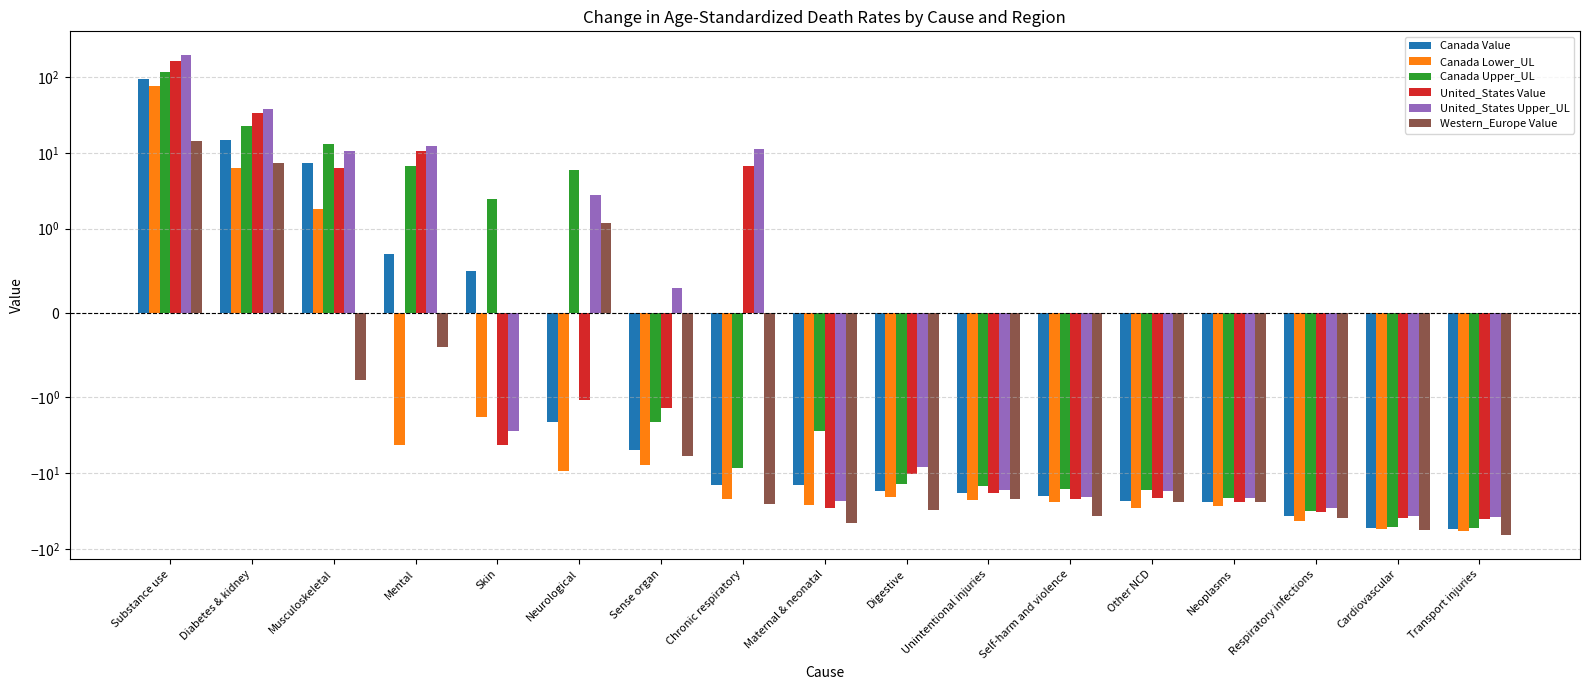

What is the smallest value displayed?

-65.2